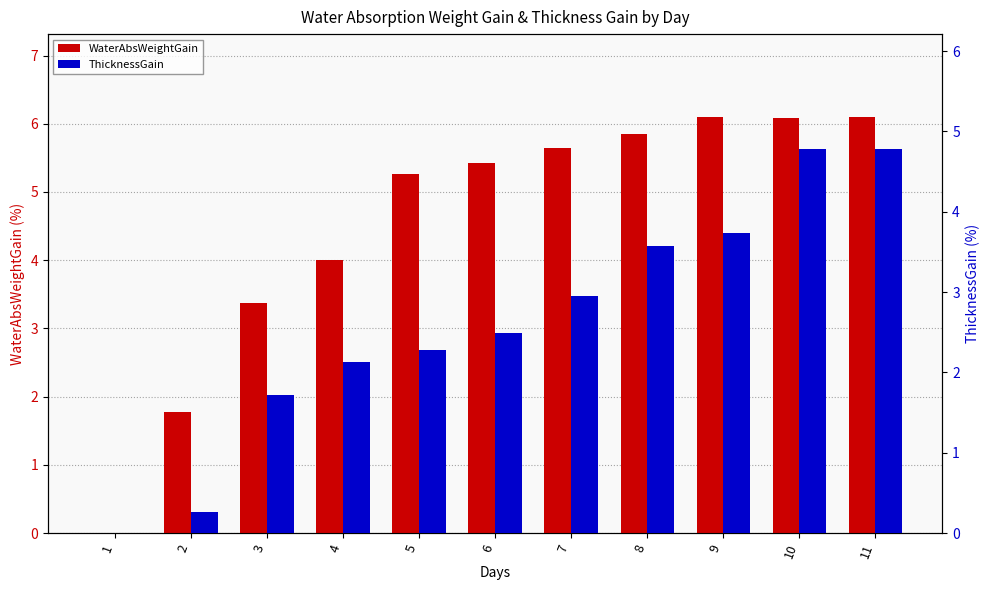

Which series has the widest spread of values?

WaterAbsWeightGain